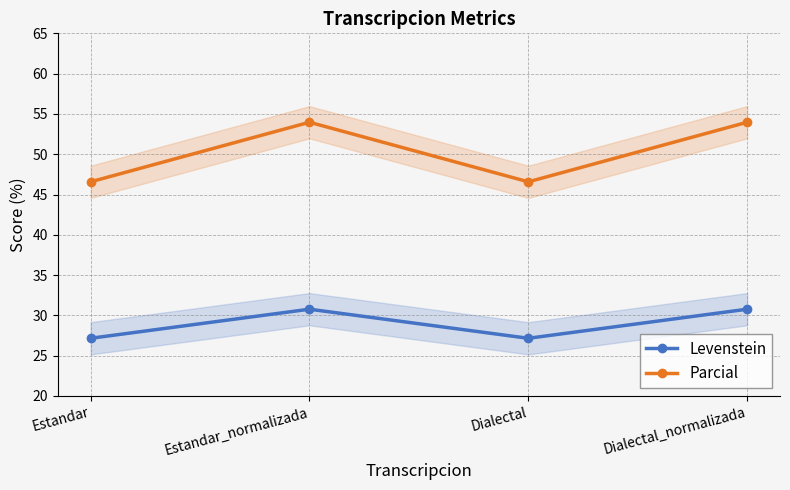

True or false: Levenstein and Parcial intersect in this chart.

False